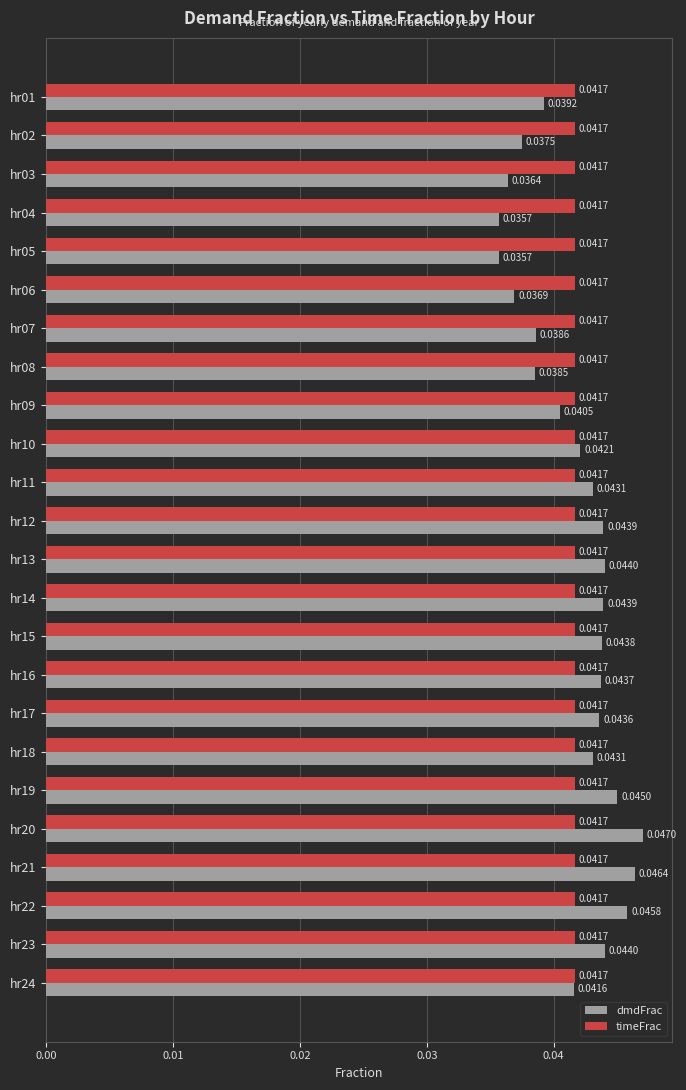

Count the number of data series in this chart.

2